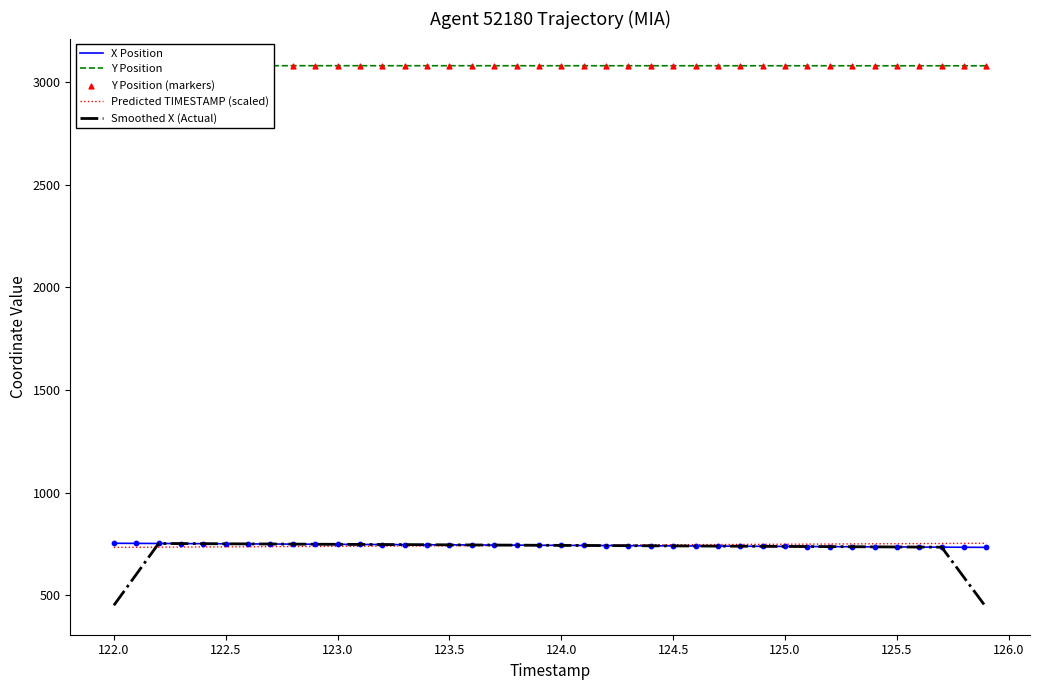

What are all the series names shown in the legend?

X Position, Y Position, Predicted TIMESTAMP (scaled), Smoothed X (Actual), Y Position (markers)